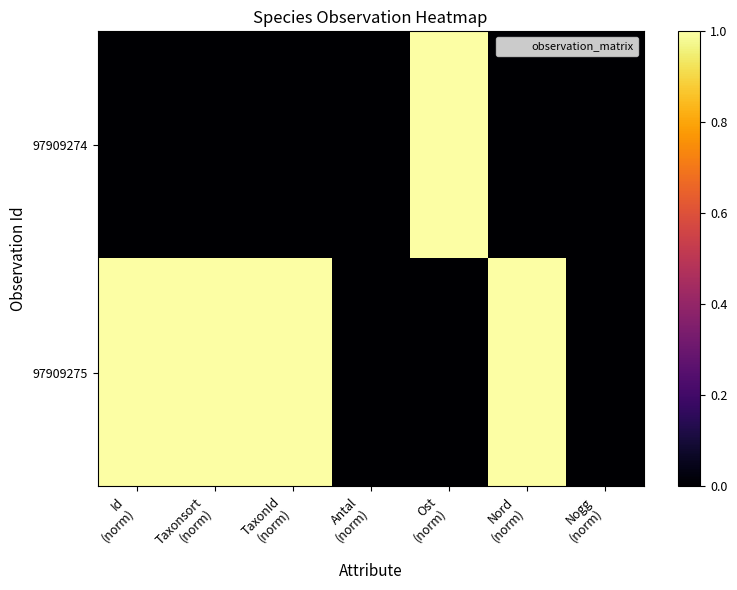

List the series in order of their overall mean, lowest first.

97909274, 97909275